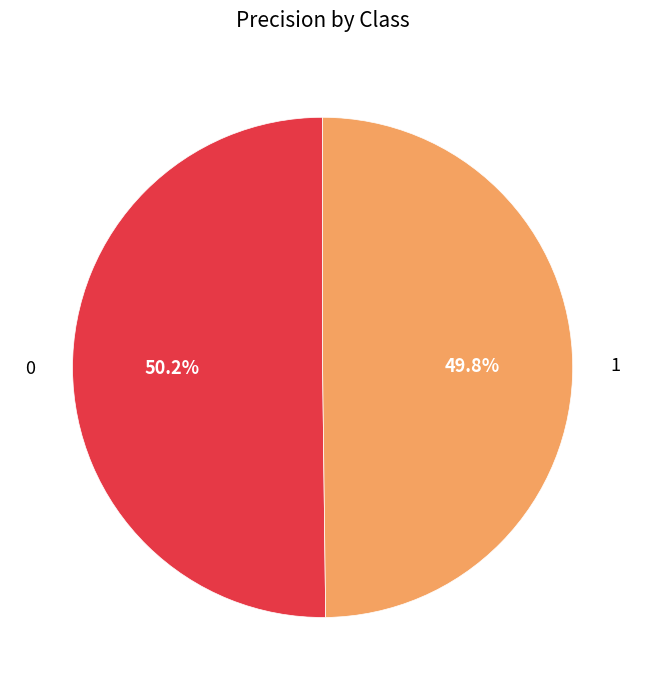

Is there a majority slice in this chart?

Yes